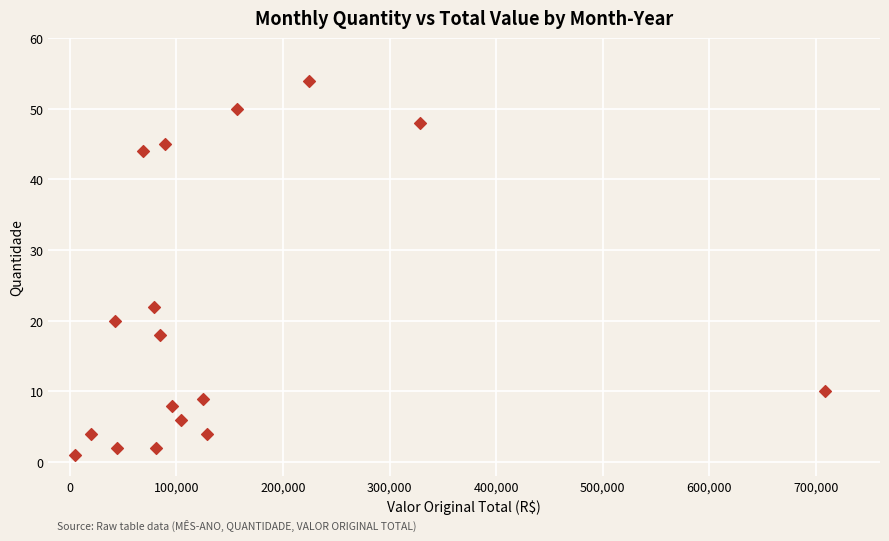

What Y value in the scatter plot is closest to 27?

22